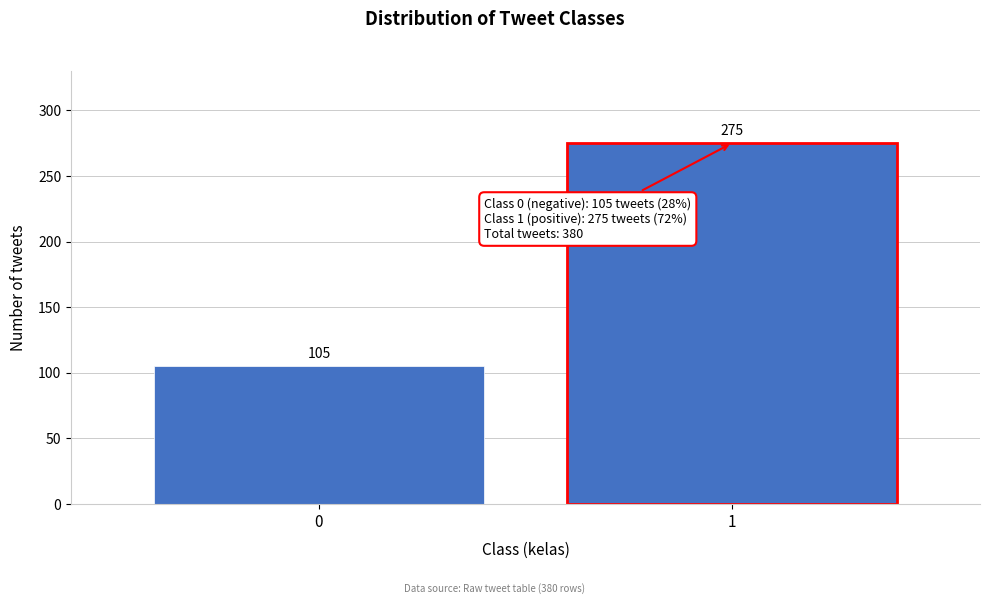

Reading left to right, what are all the values shown in this chart?

105	275